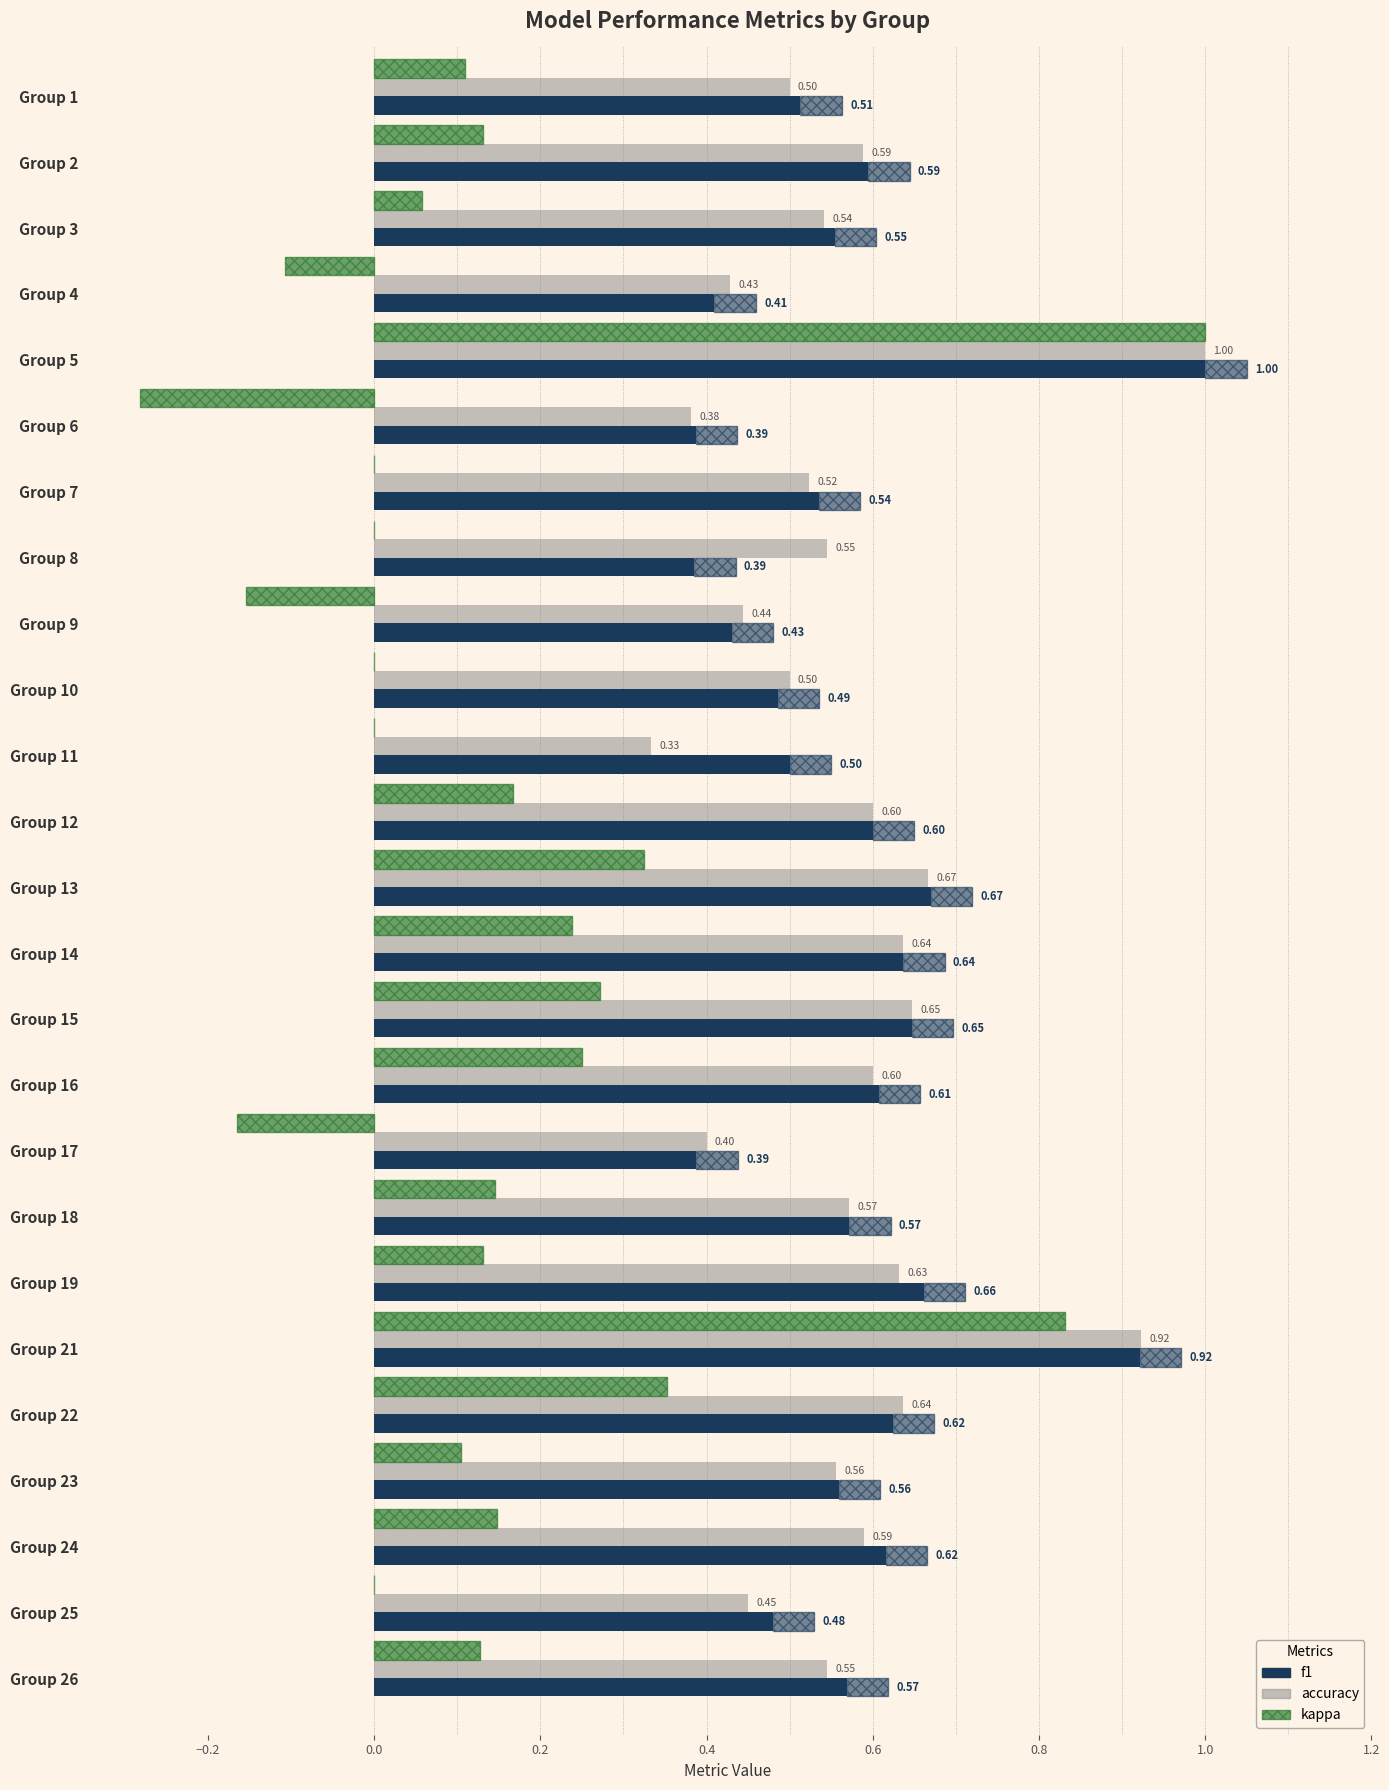

Reading right to left, extract all data points from this chart.

f1: 0.6	0.5	0.6	0.6	0.6	0.9	0.7	0.6	0.4	0.6	0.6	0.6	0.7	0.6	0.5	0.5	0.4	0.4	0.5	0.4	1.0	0.4	0.6	0.6	0.5
accuracy: 0.5	0.5	0.6	0.6	0.6	0.9	0.6	0.6	0.4	0.6	0.6	0.6	0.7	0.6	0.3	0.5	0.4	0.5	0.5	0.4	1.0	0.4	0.5	0.6	0.5
kappa: 0.1	0.0	0.1	0.1	0.4	0.8	0.1	0.1	-0.2	0.2	0.3	0.2	0.3	0.2	0.0	0.0	-0.2	0.0	0.0	-0.3	1.0	-0.1	0.1	0.1	0.1